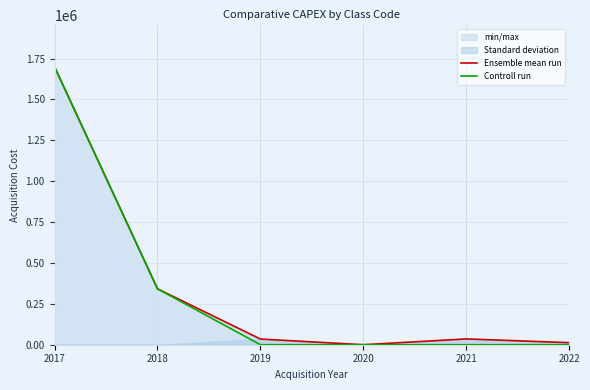

What is the difference between the second highest and second lowest values in the Controll run series?

342000